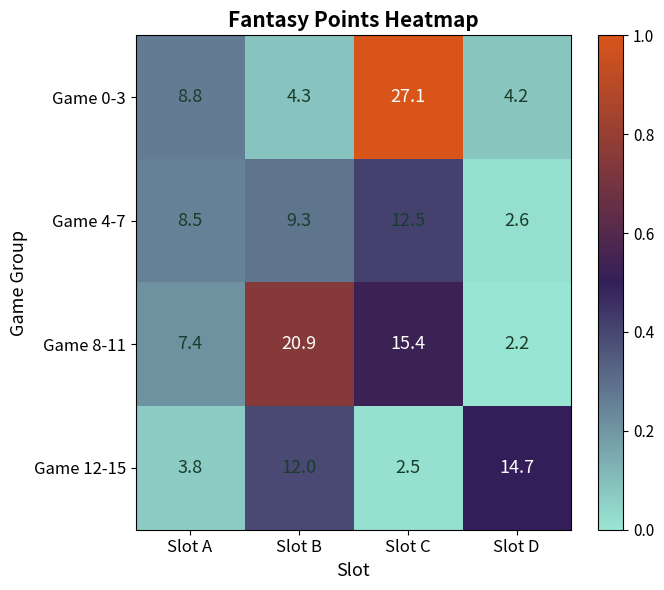

At which category does the chart reach its peak across all series?

Slot C